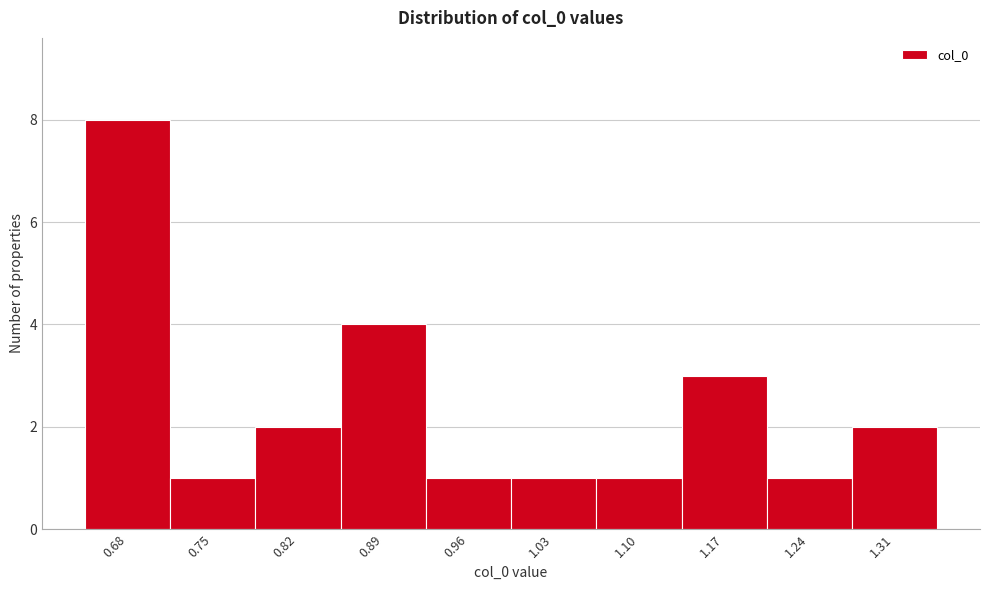

Reading right to left, what are all the values shown in this chart?

2	1	3	1	1	1	4	2	1	8